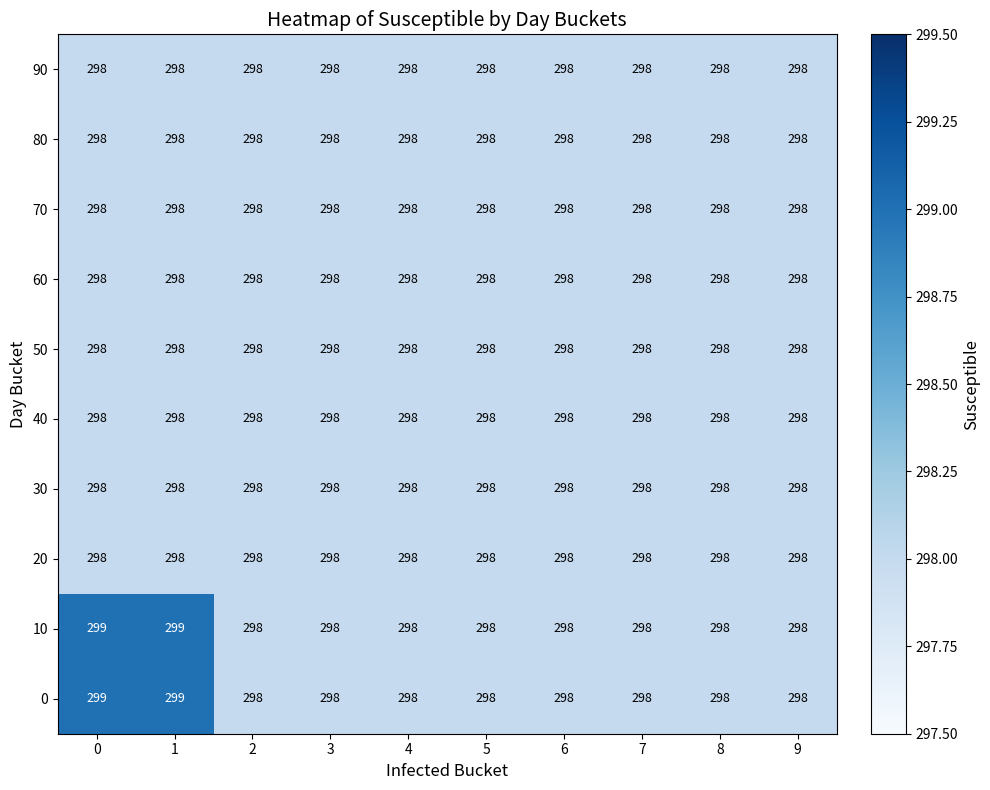

The value of 40 at 8 is 298. True or false?

True